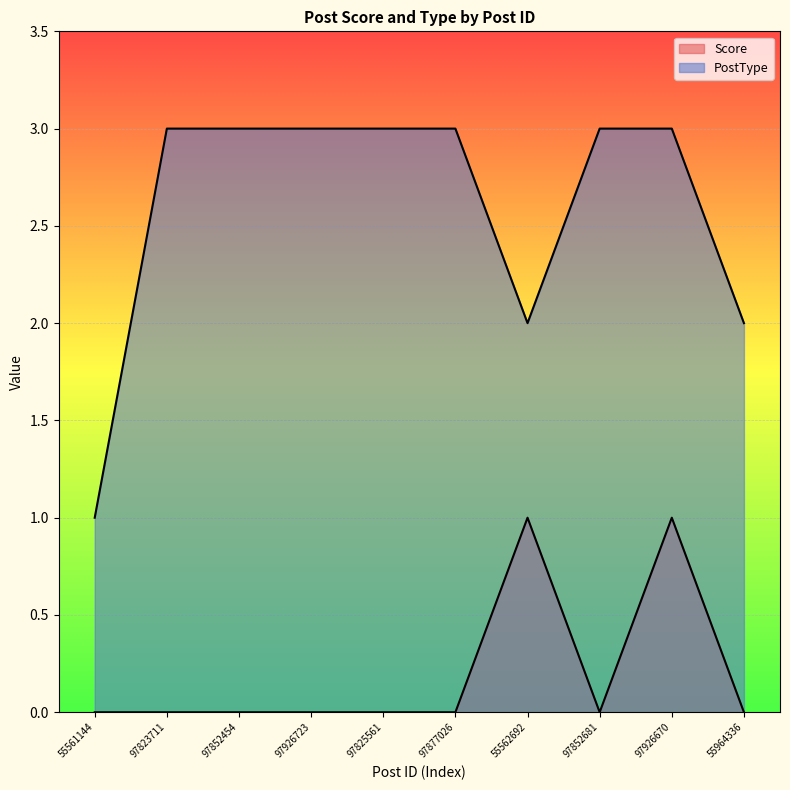

True or false: PostType and Score intersect in this chart.

False